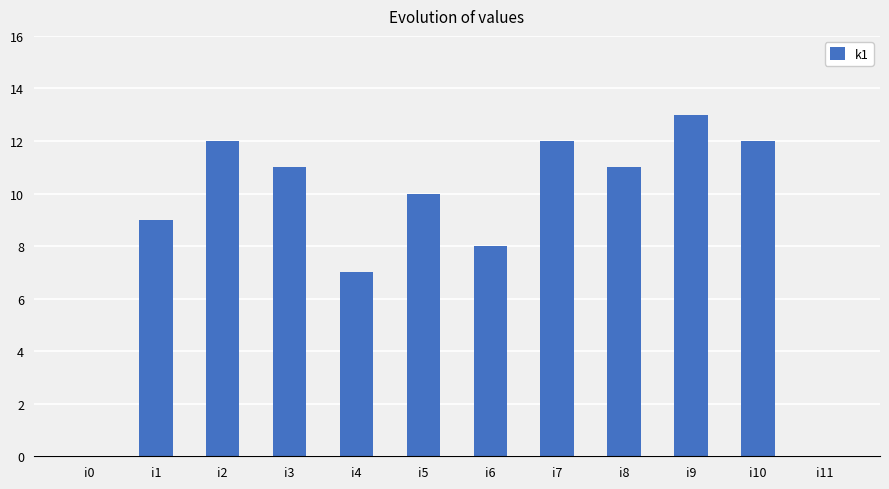

Which label corresponds to the largest value in the chart?

i9